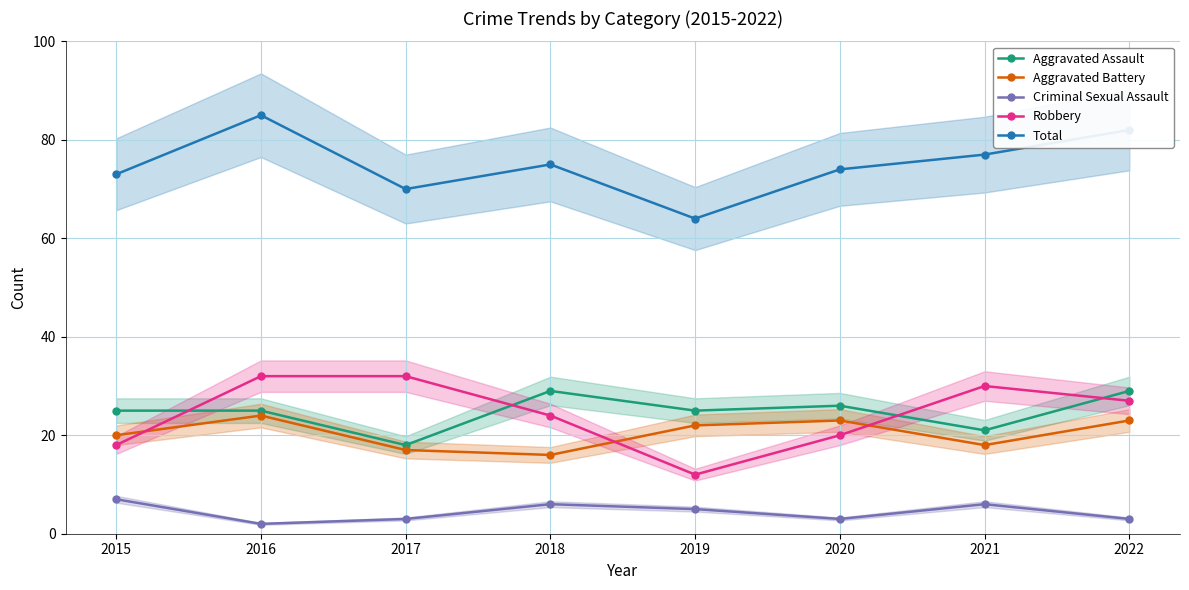

Does the chart display data point markers on the line(s)?

Yes